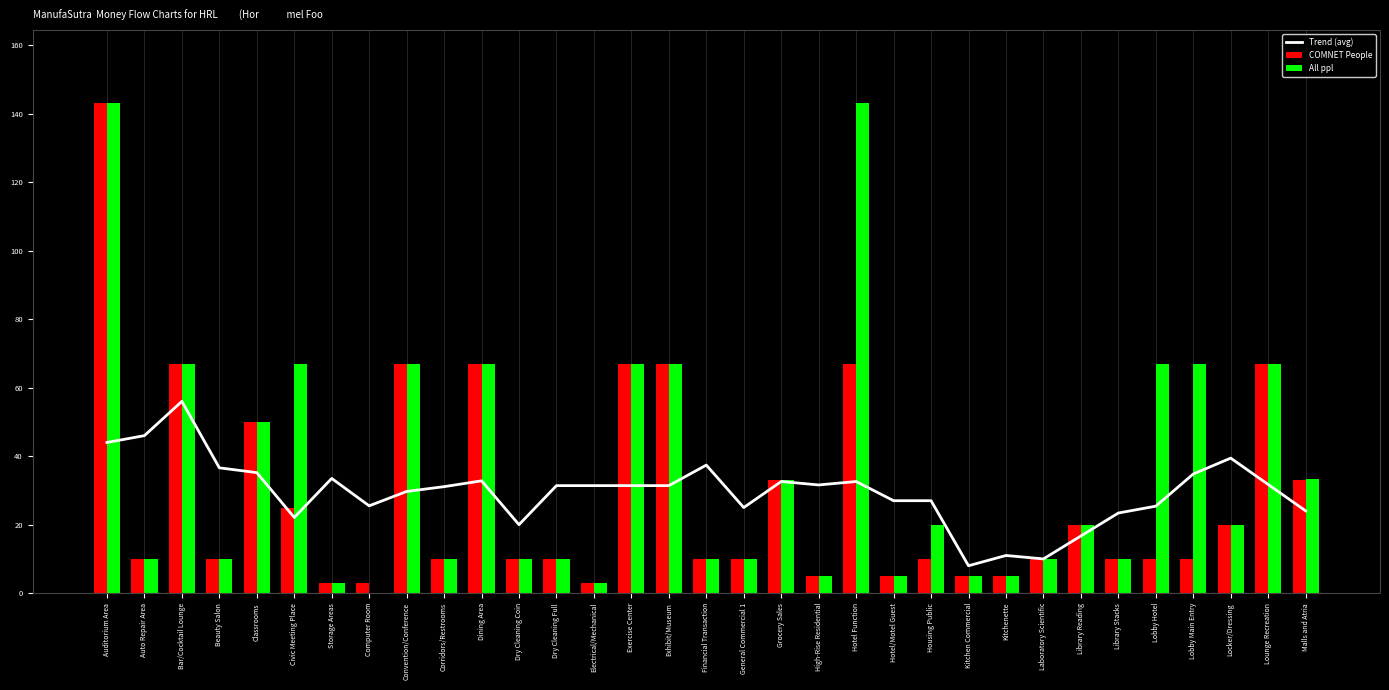

Which series has the widest spread of values?

All ppl